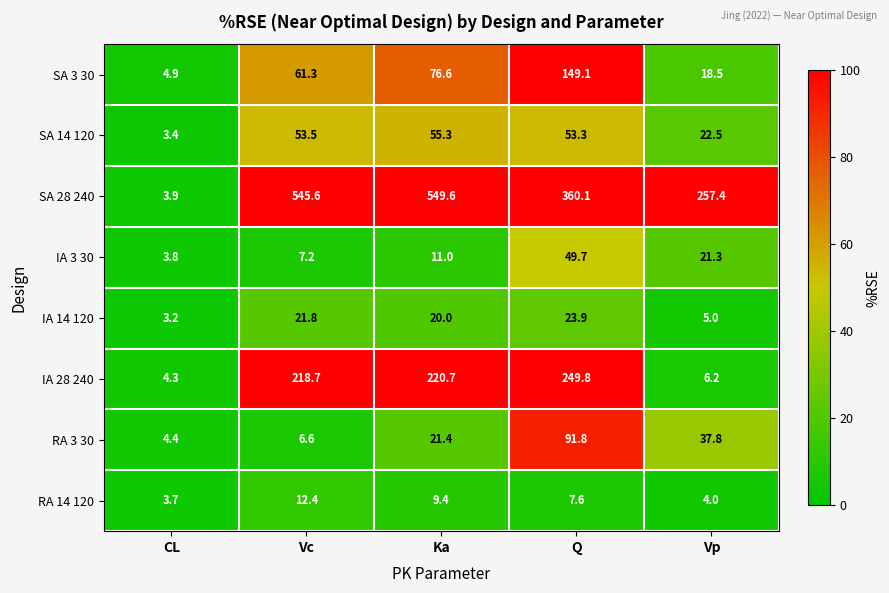

Which series has the widest spread of values?

SA 28 240